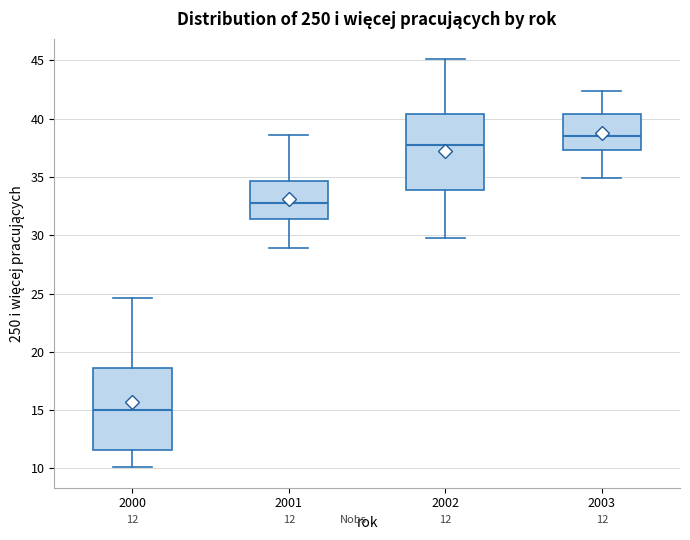

Which box is the tallest, from its lower edge to its upper edge?

2000